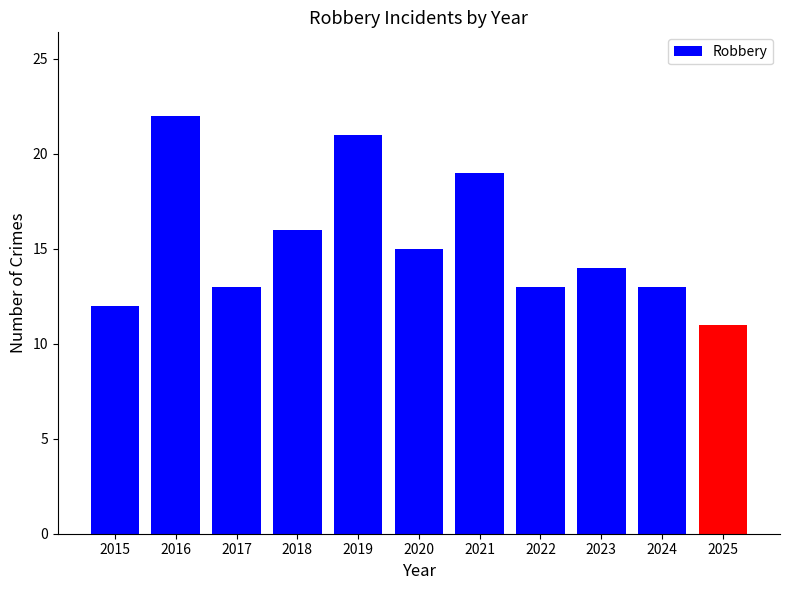

What is the sum of the values at 2024 and 2020?

28